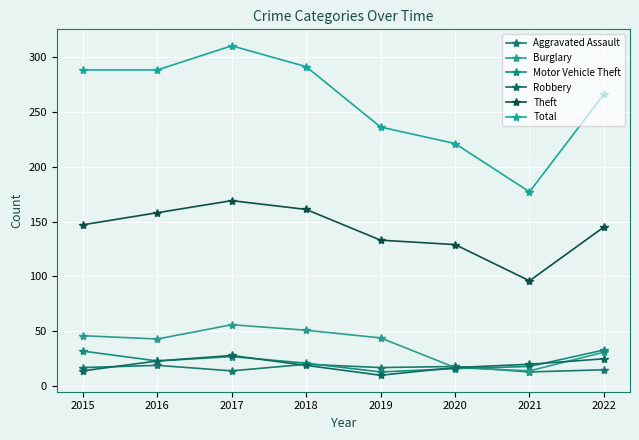

What is the value of the Aggravated Assault point at the 7th from the left?

13